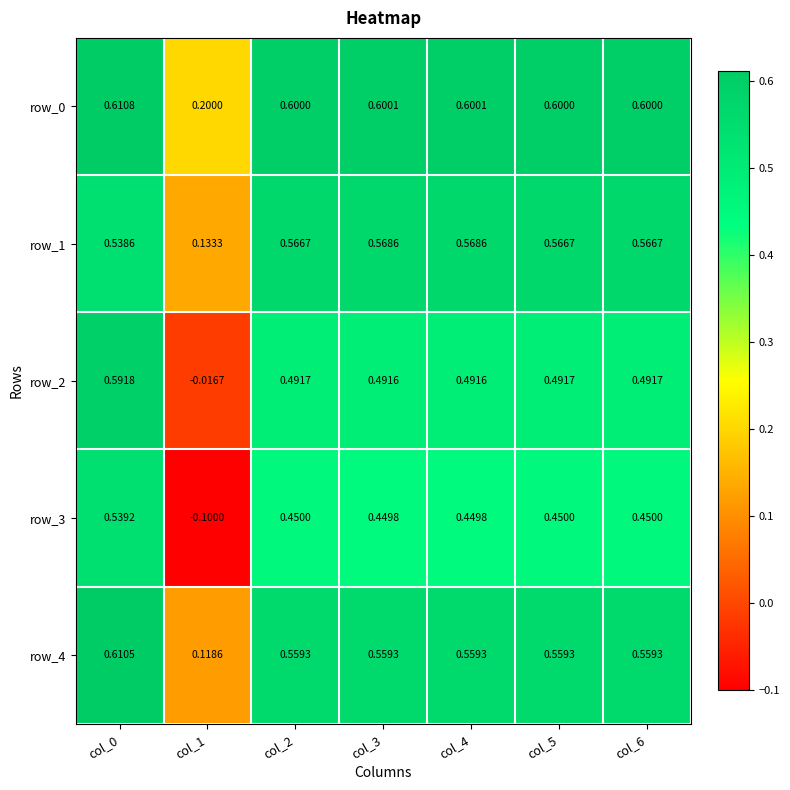

Is the value of row_1 at col_1 greater than the value of row_3 at col_6?

No